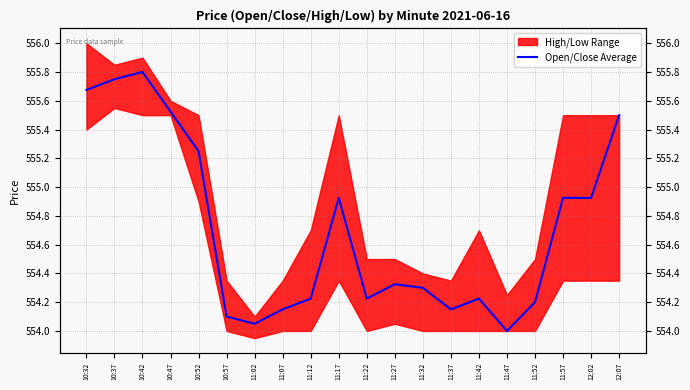

At which category does the data reach its first local peak?

10:42